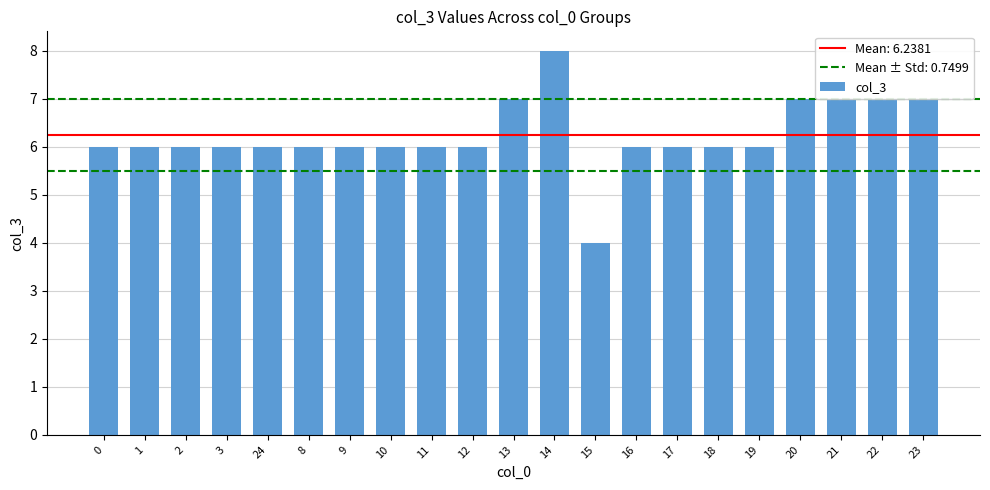

What is the ratio of the value at 2 to the value at 20?

0.9